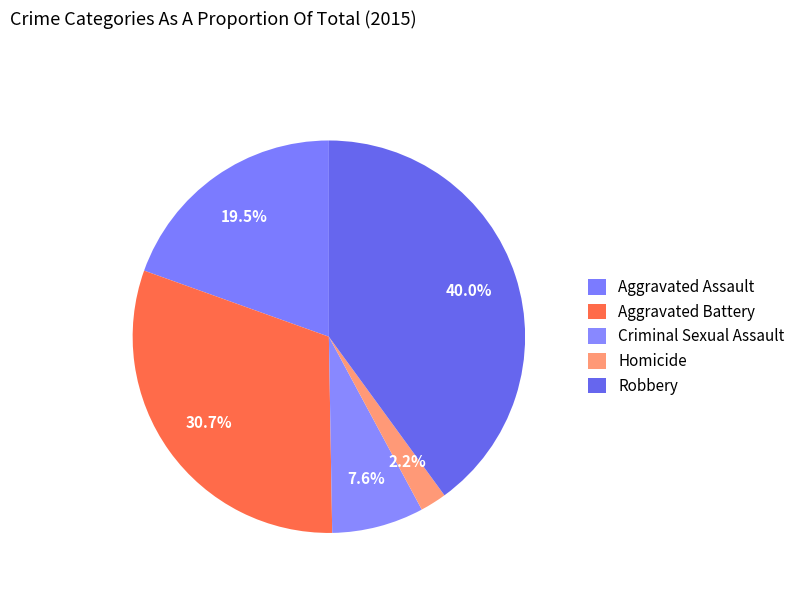

How many slices are in this pie chart?

5